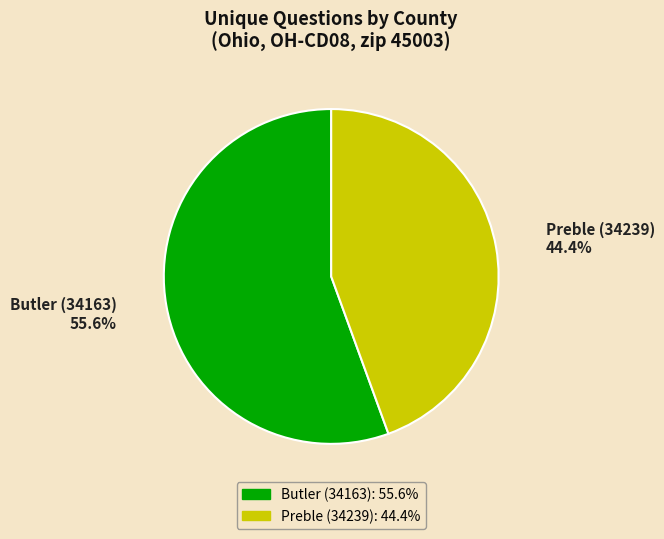

How many slices are in this pie chart?

2